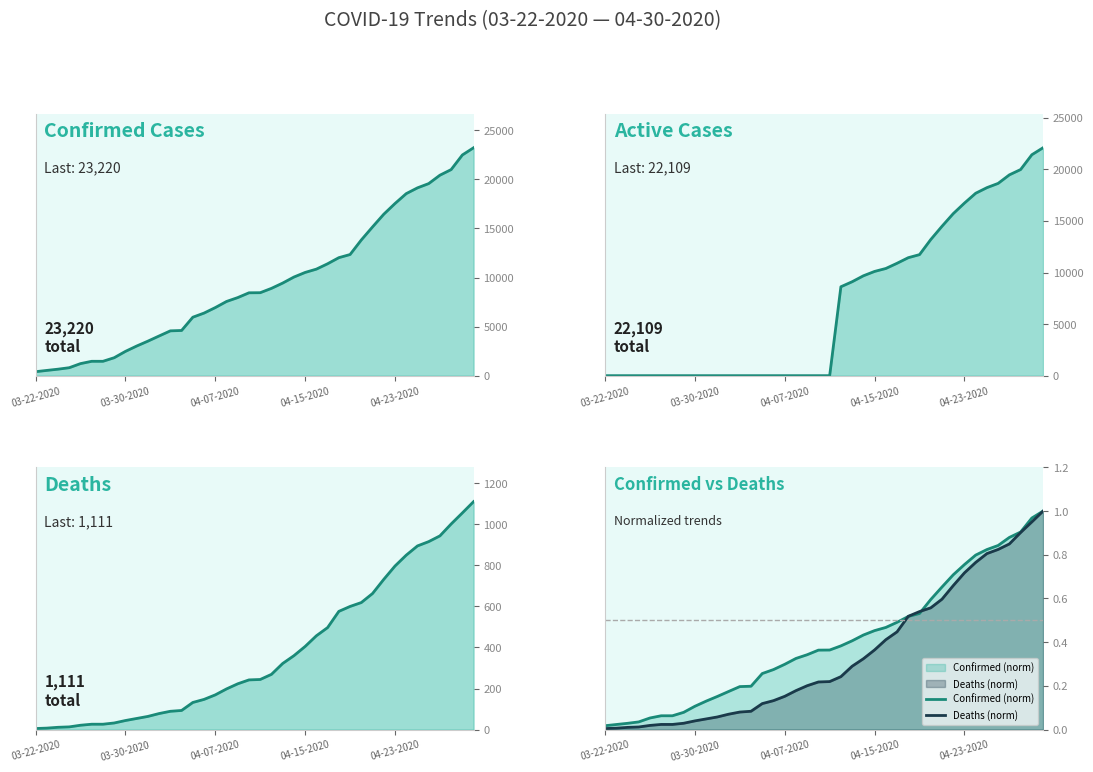

Rank the series at 04-23-2020 from lowest to highest value.

Deaths (norm), Confirmed (norm), Deaths, Active, Confirmed